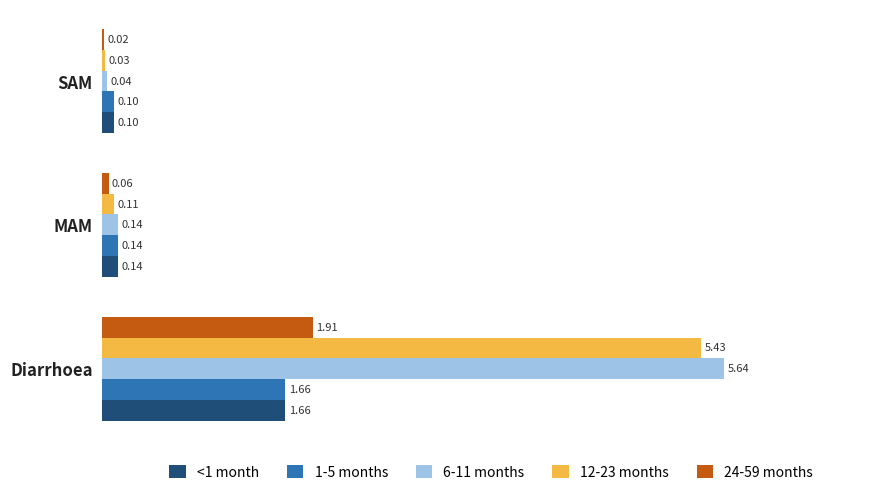

Which category has the highest value in the <1 month series?

Diarrhoea